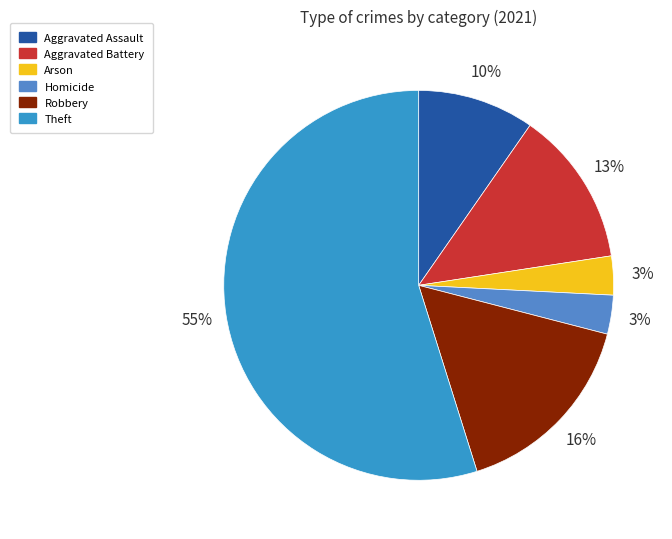

Which slice is the largest?

Theft